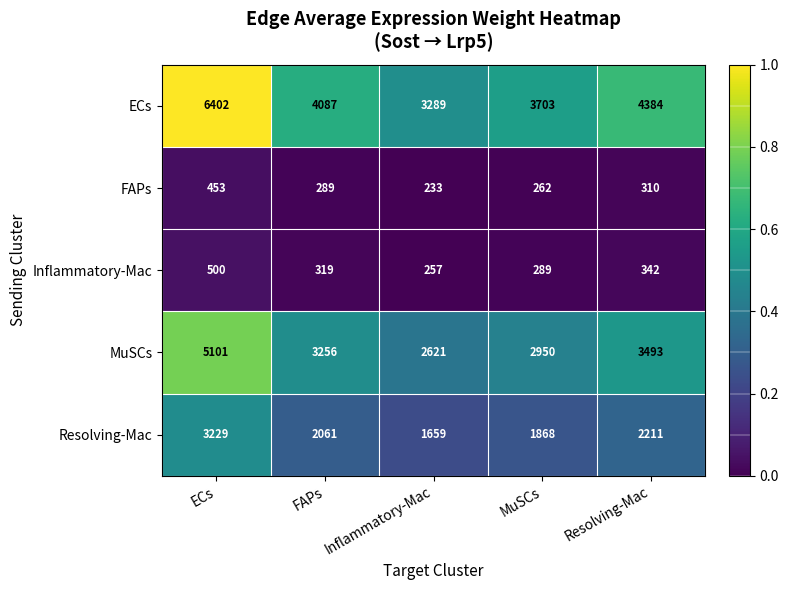

What is the sum of all Inflammatory-Mac values?

1707